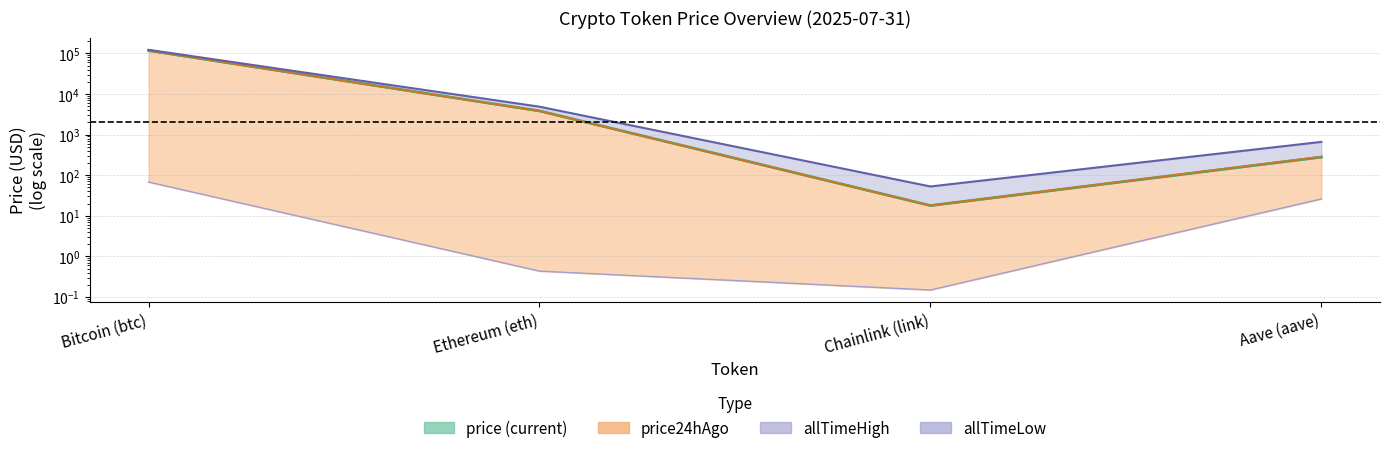

What is the value of the price_line point at the 3rd from the left?

17.9